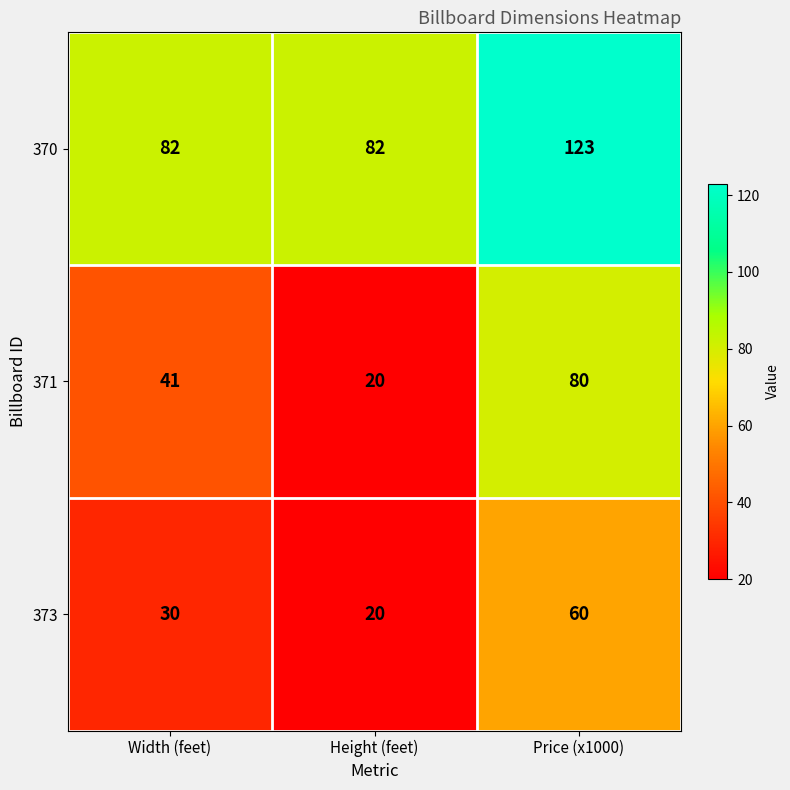

Reading left to right, extract all data points from this chart.

370: 82	82	123
371: 41	20	80
373: 30	20	60